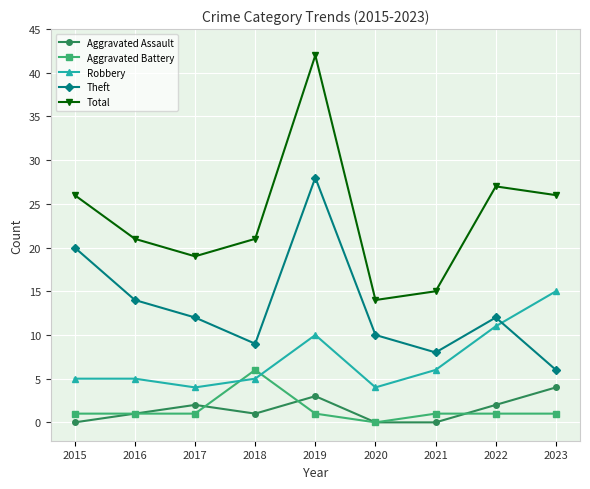

How many data points does each series have?

9